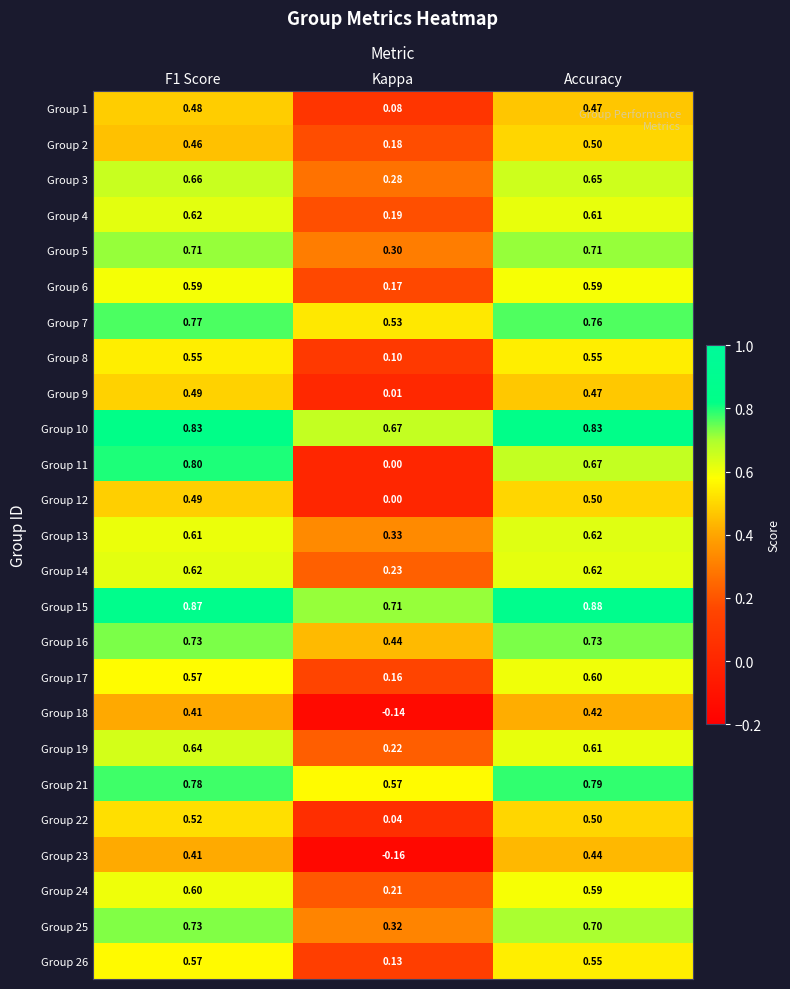

At which label is Group 23 closest to 0?

Kappa